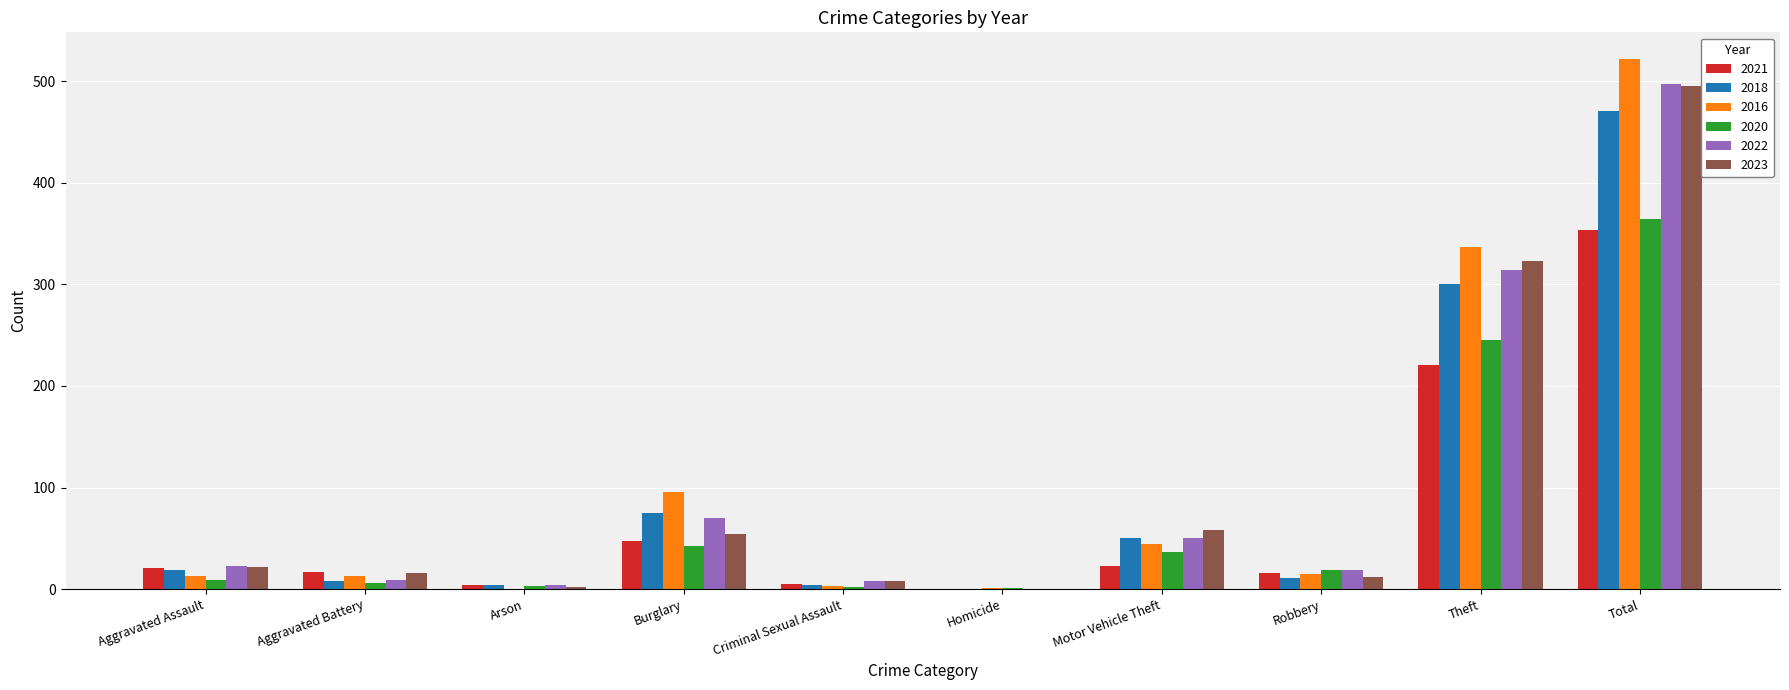

What is the spread (max minus min) of values at Aggravated Assault?

14